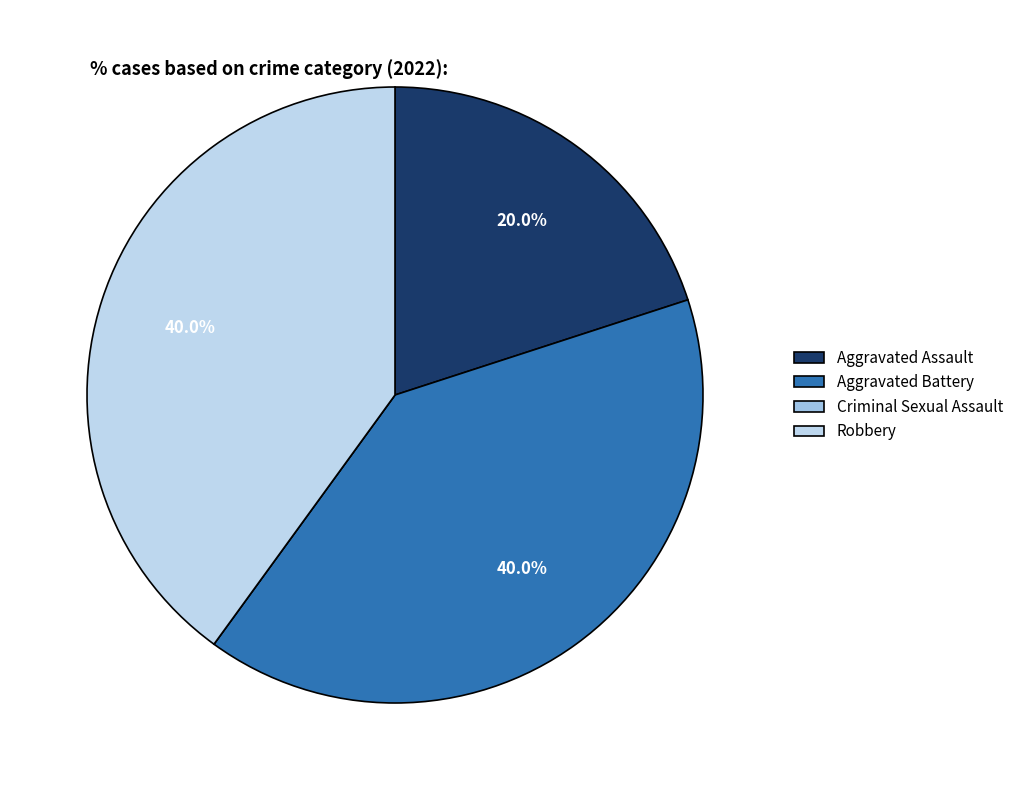

Between Criminal Sexual Assault and Aggravated Assault, which is larger?

Aggravated Assault